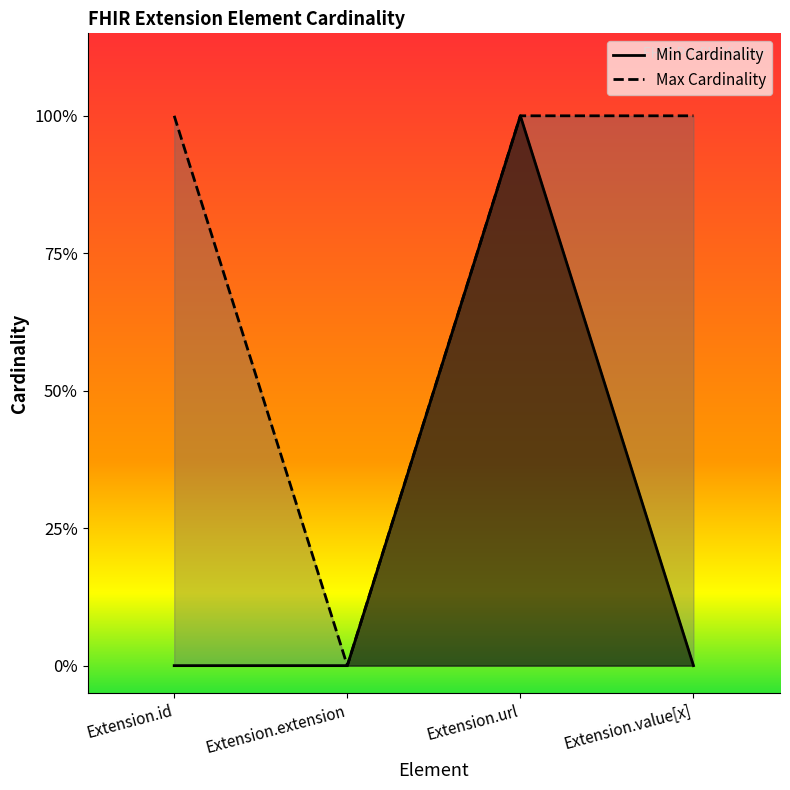

Rank the series by their maximum value, from lowest to highest.

Min Cardinality, Max Cardinality